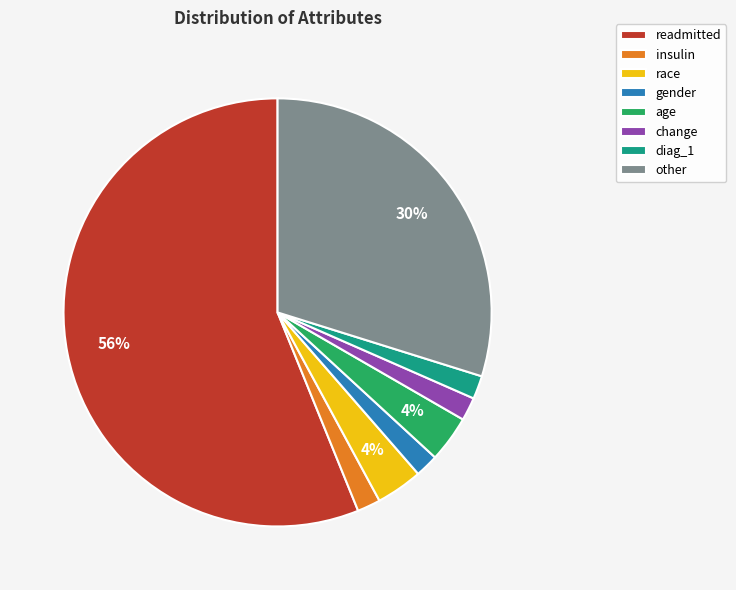

Does readmitted represent more than half of the total?

Yes